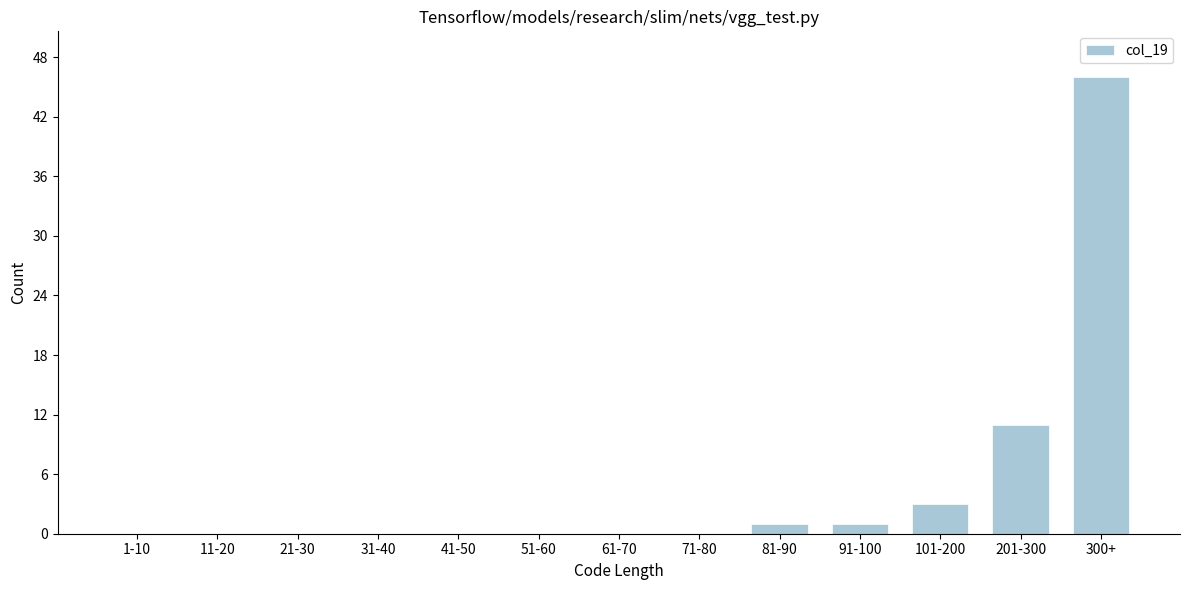

Reading right to left, what are all the values shown in this chart?

300+=46	201-300=11	101-200=3	91-100=1	81-90=1	71-80=0	61-70=0	51-60=0	41-50=0	31-40=0	21-30=0	11-20=0	1-10=0